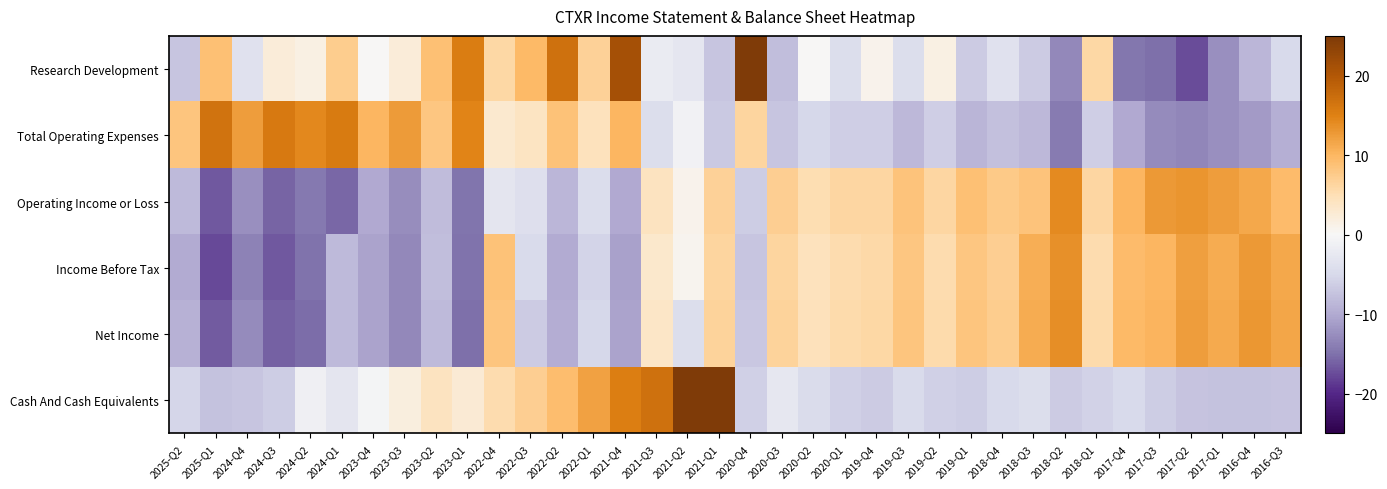

What is the smallest value displayed?

-17.7